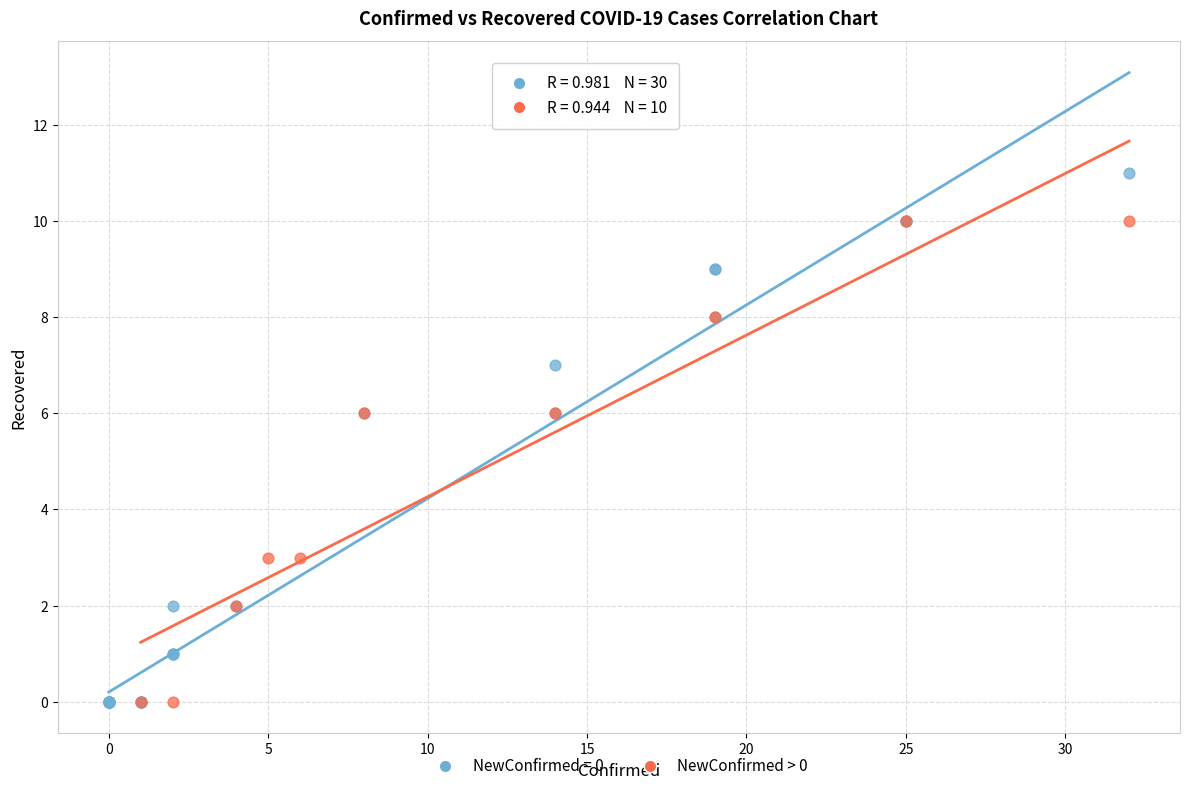

Which series contains the highest Y value?

NewConfirmed = 0